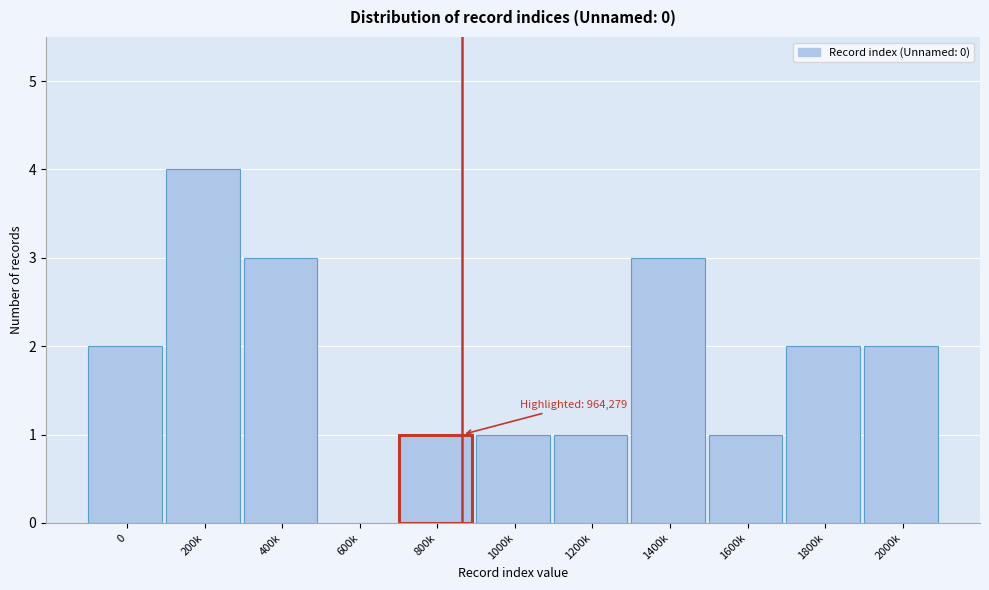

Reading left to right, what are all the values shown in this chart?

0=2	200k=4	400k=3	600k=0	800k=1	1000k=1	1200k=1	1400k=3	1600k=1	1800k=2	2000k=2